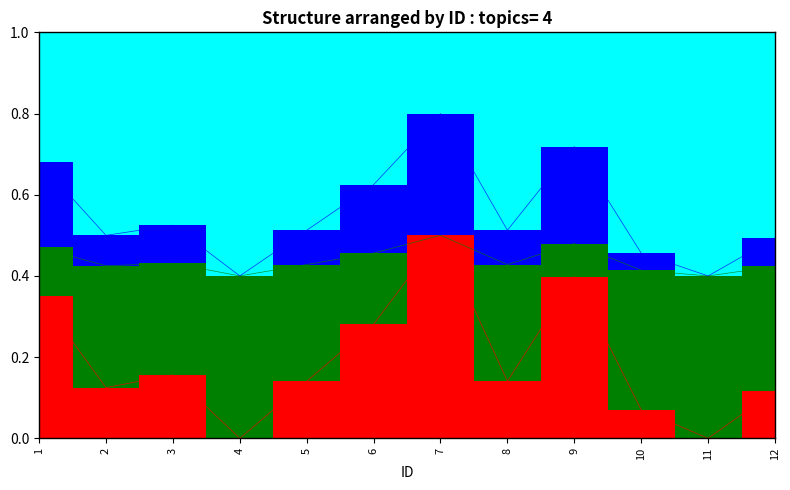

Which label corresponds to the largest value in the chart?

7